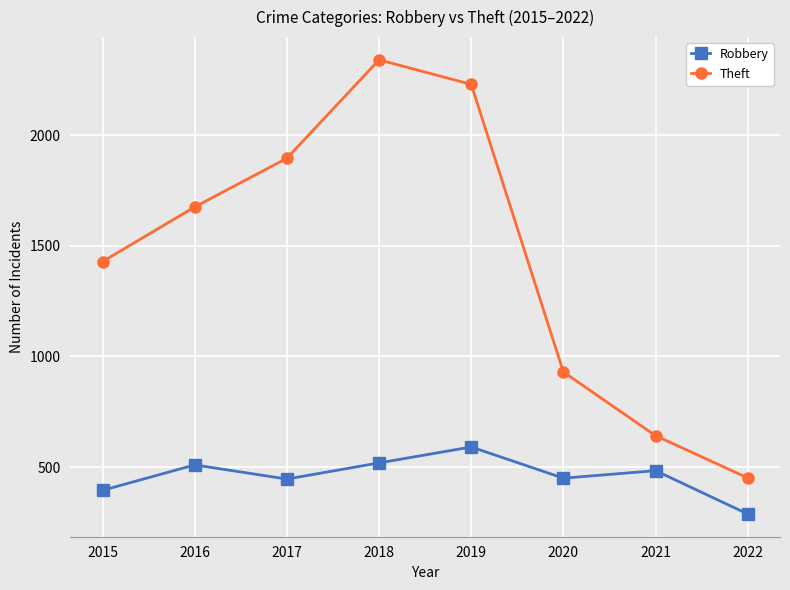

What is the sum of all Robbery values?

3683